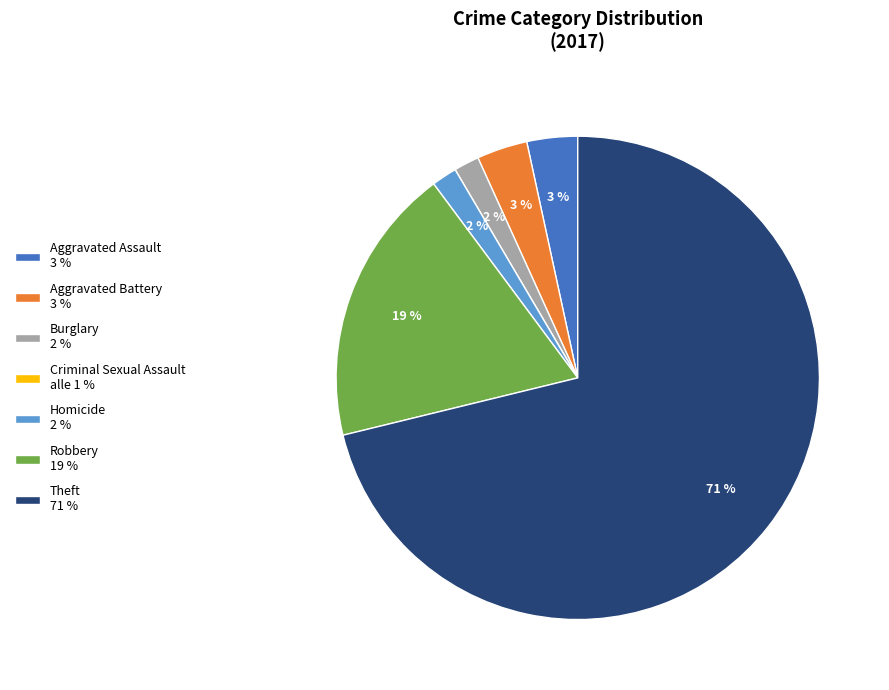

What percentage is the Aggravated Battery 3 % slice, to the nearest percent?

3%